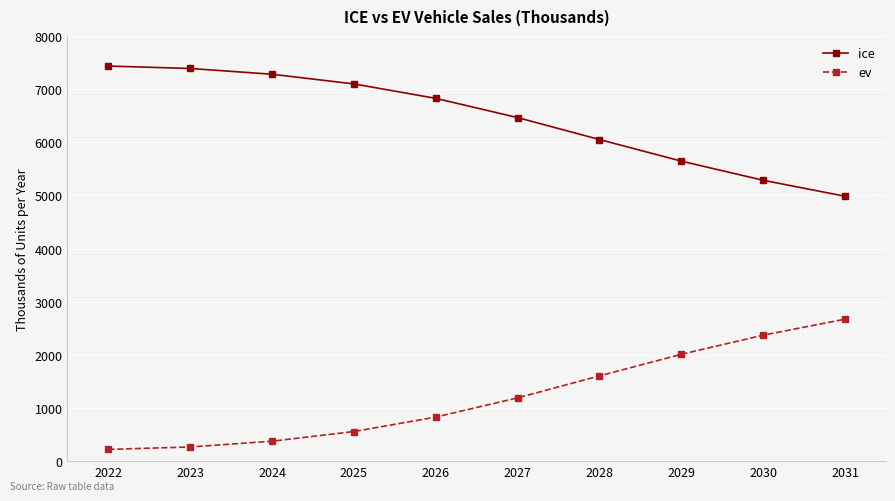

What is the sum of all ice values?

64452.3